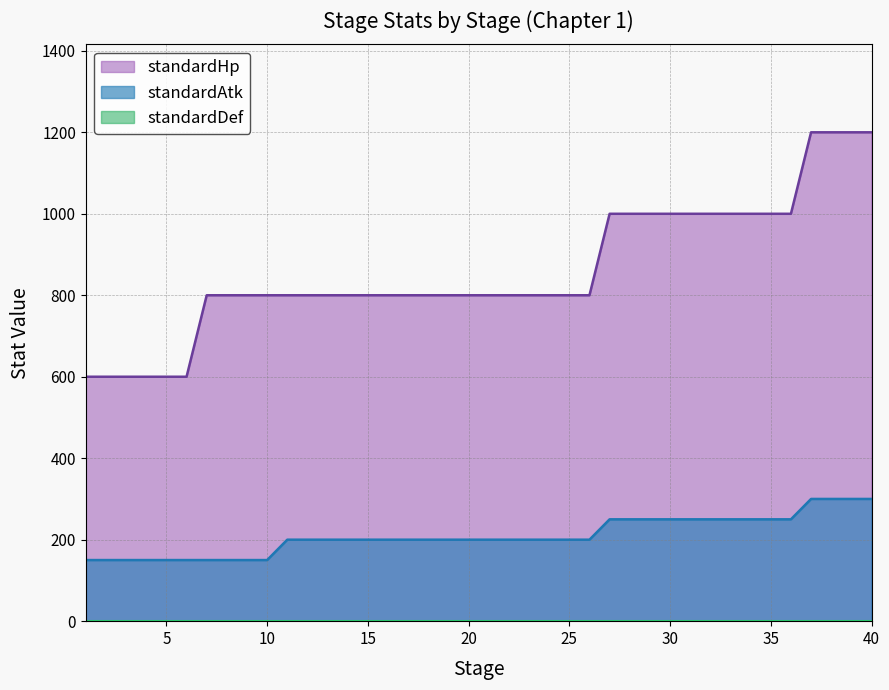

Which category has the lowest value across all series?

1